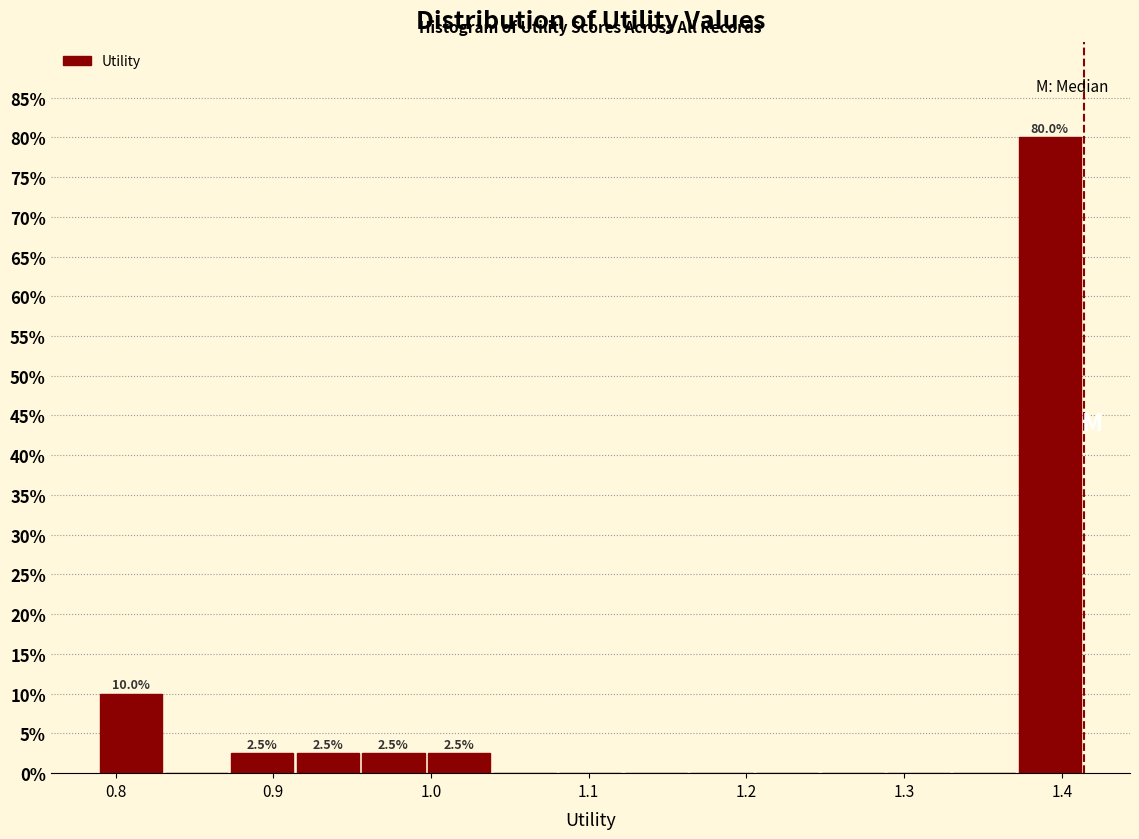

Which range on the x-axis has the tallest bar?

1.37 to 1.41